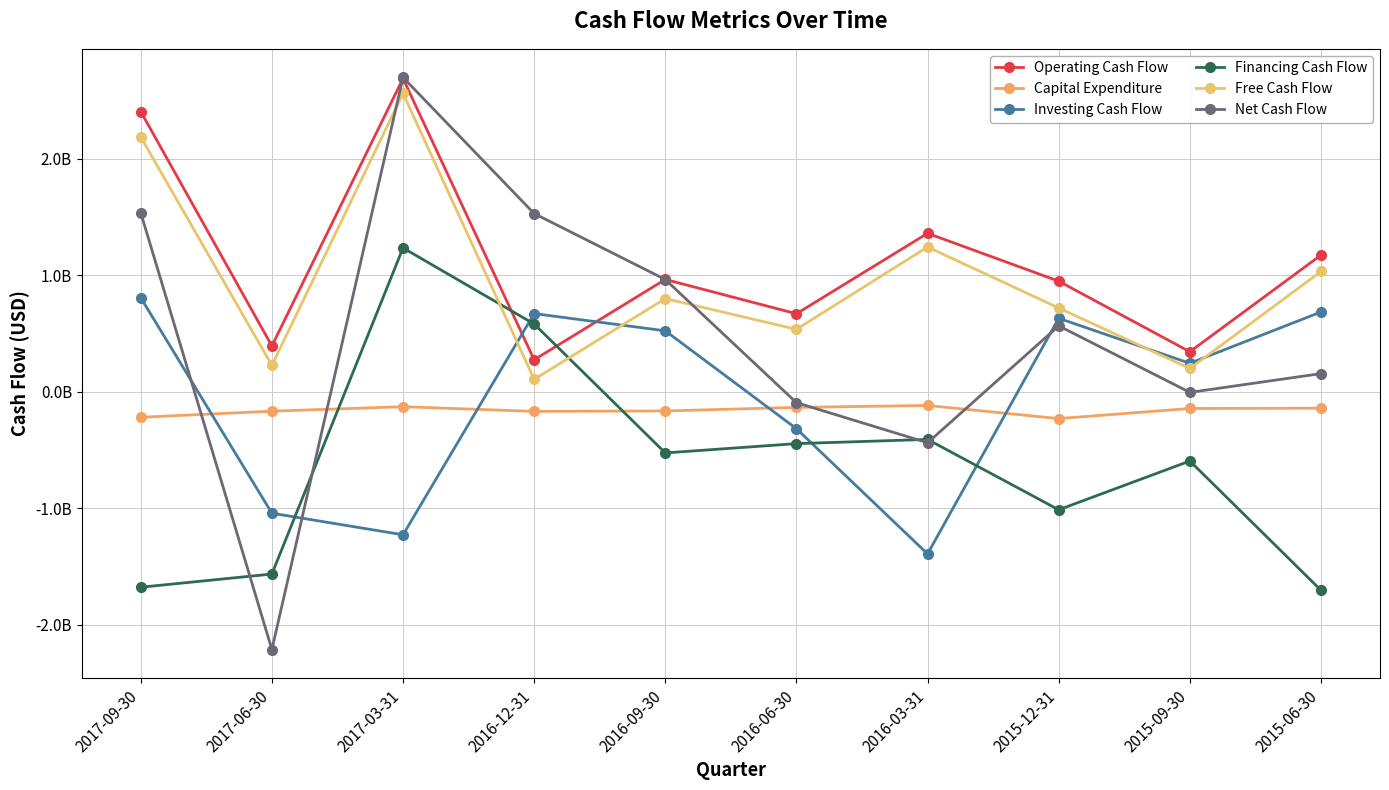

What are all the series names shown in the legend?

Operating Cash Flow, Capital Expenditure, Investing Cash Flow, Financing Cash Flow, Free Cash Flow, Net Cash Flow